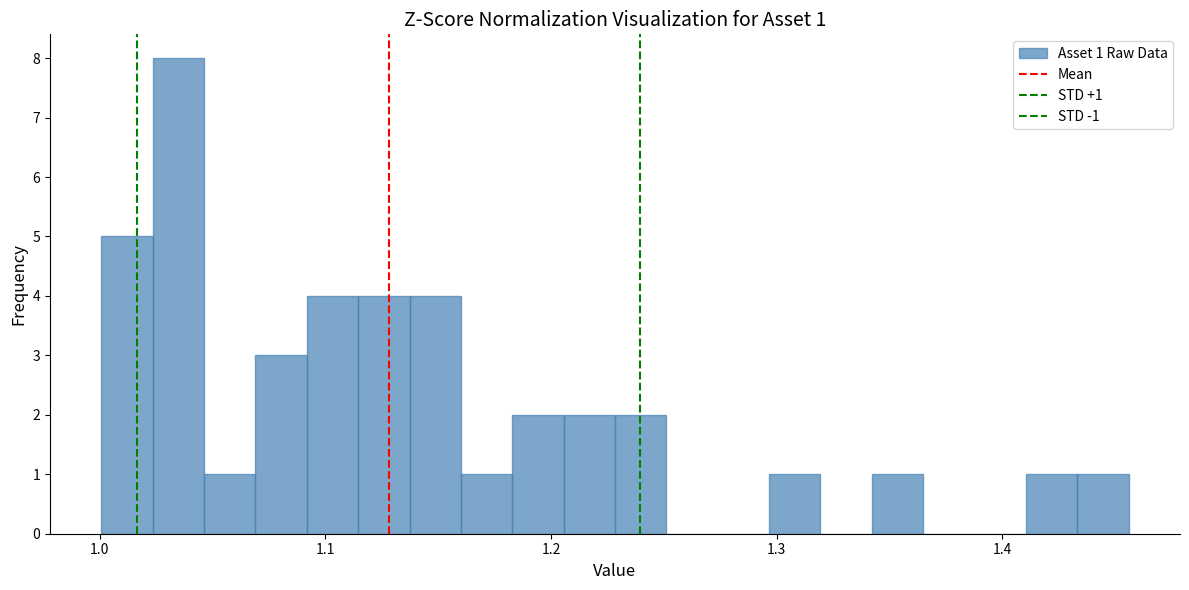

Around what value on the x-axis is the tallest bar? Give the approximate position of its centre, as read against the axis.

1.03